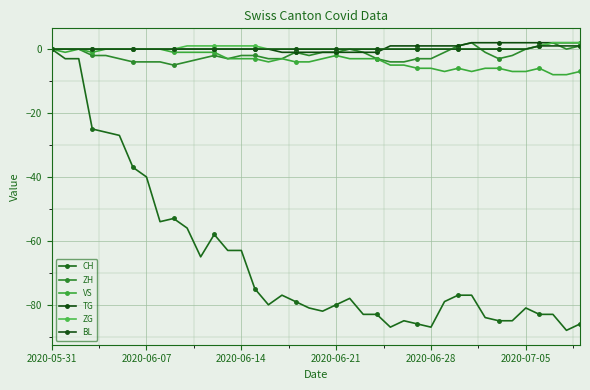

True or false: VS and ZH cross at least once.

False